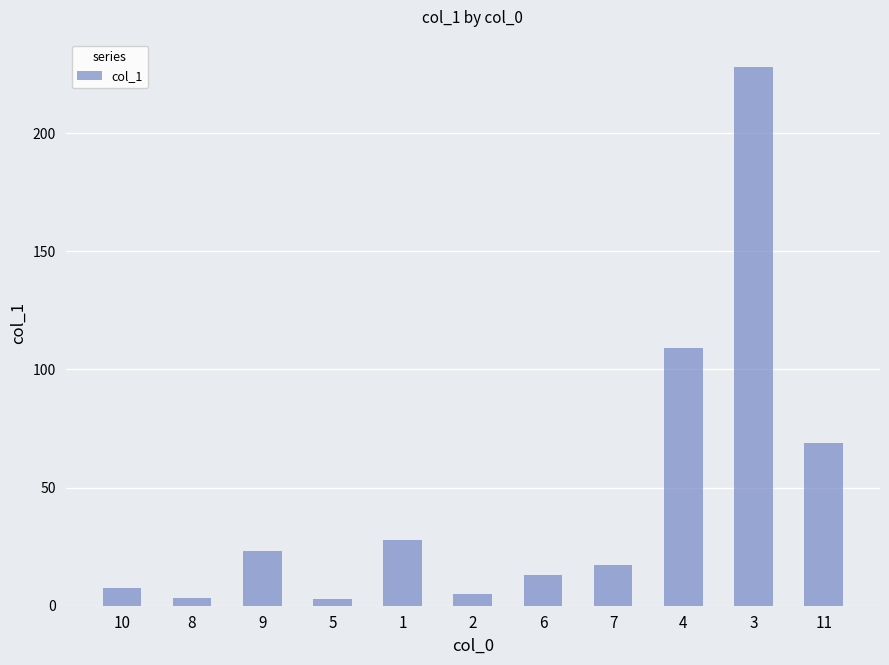

What is the change in value from 5 to 1?

+25.2